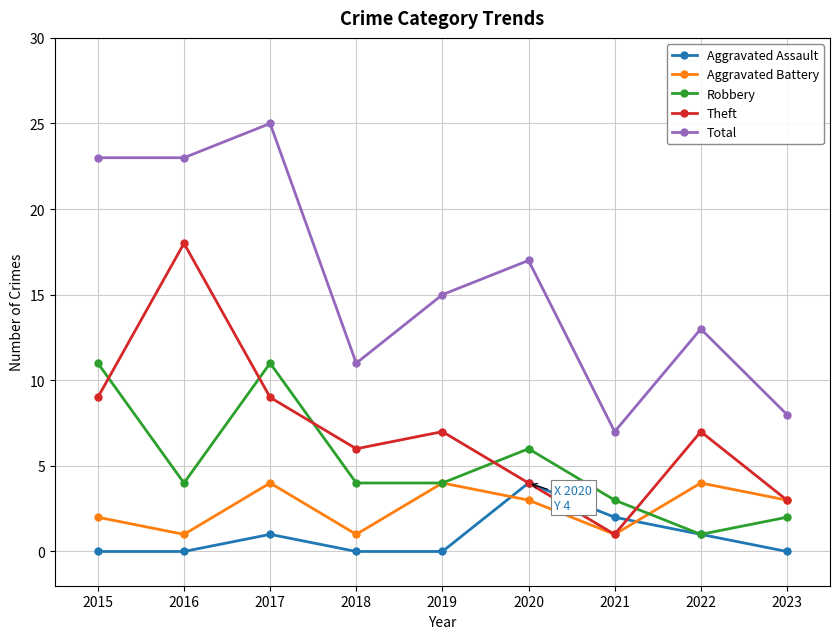

What is the difference between the Theft values at 2017 and 2023?

6